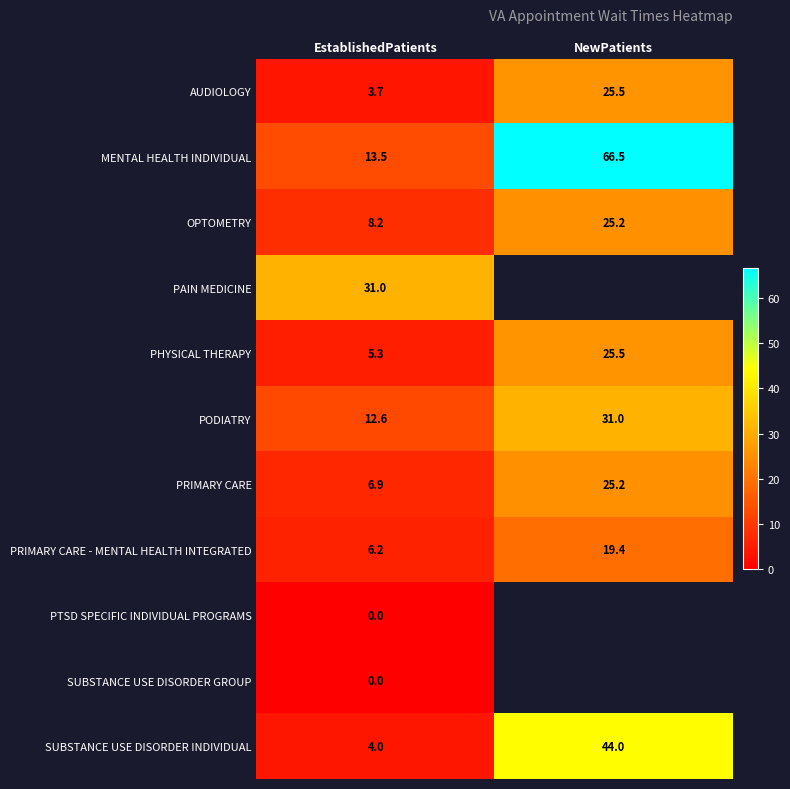

The value of AUDIOLOGY at EstablishedPatients is 2.0. True or false?

False